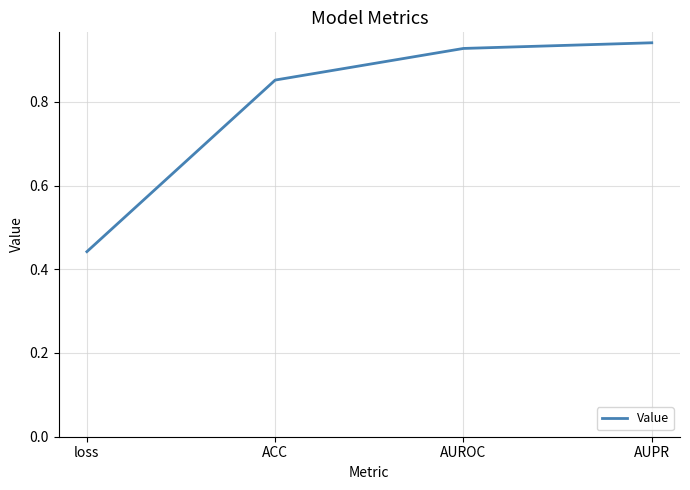

Which label corresponds to the smallest value in the chart?

loss